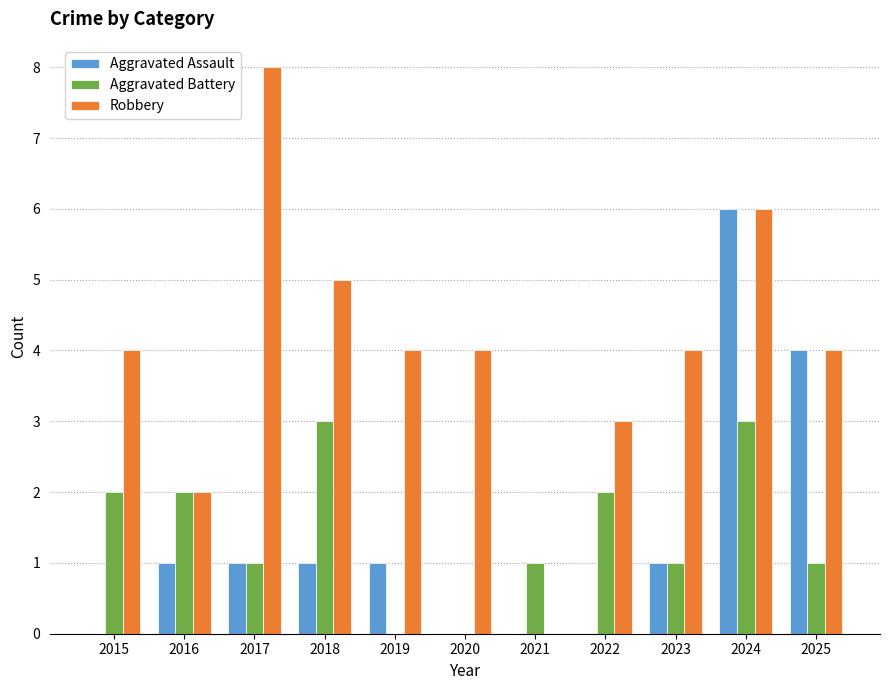

Which category has the highest value in the Robbery series?

2017